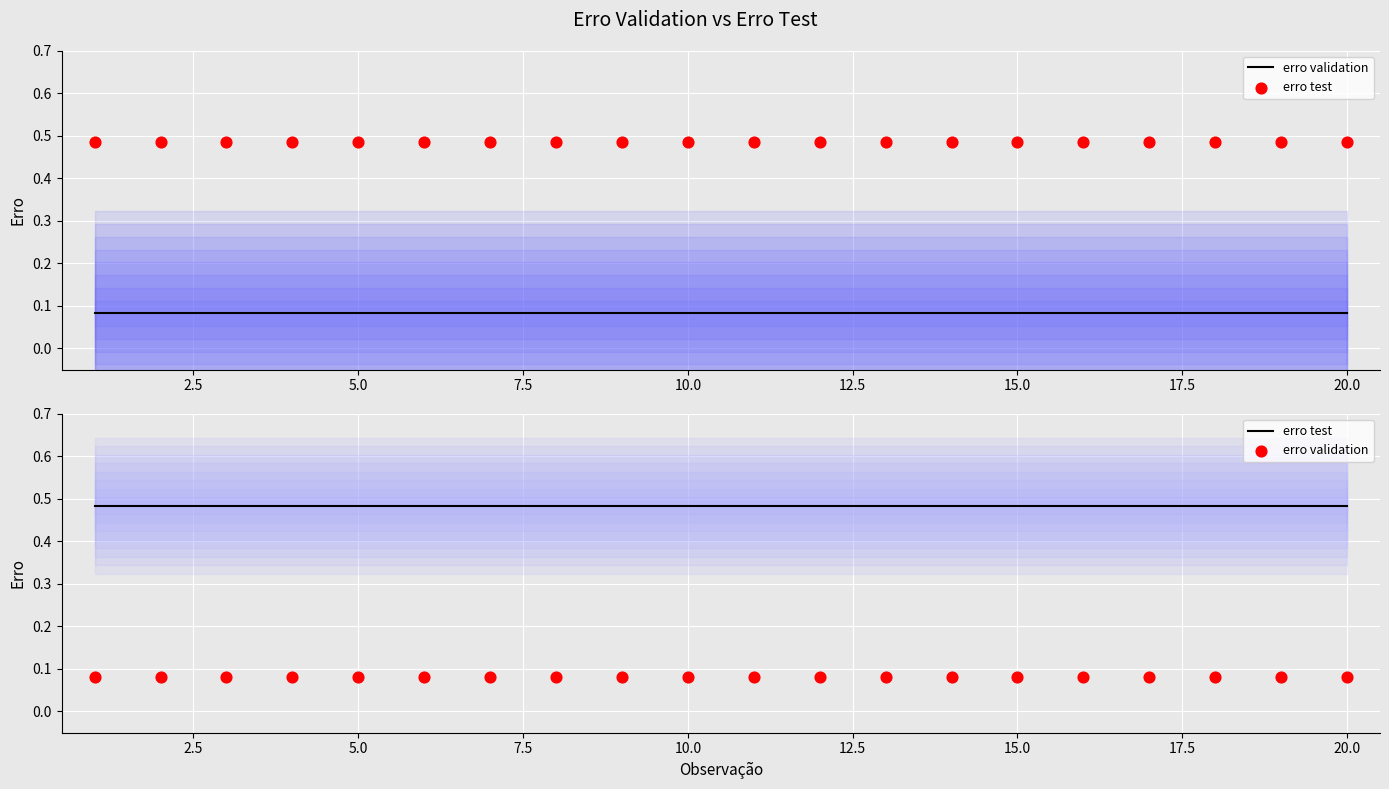

Which series reaches the maximum Y coordinate?

erro test